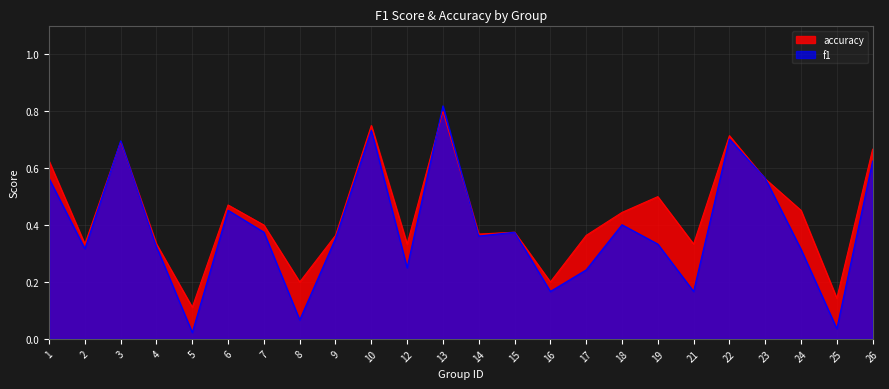

Does the chart display data point markers on the line(s)?

No